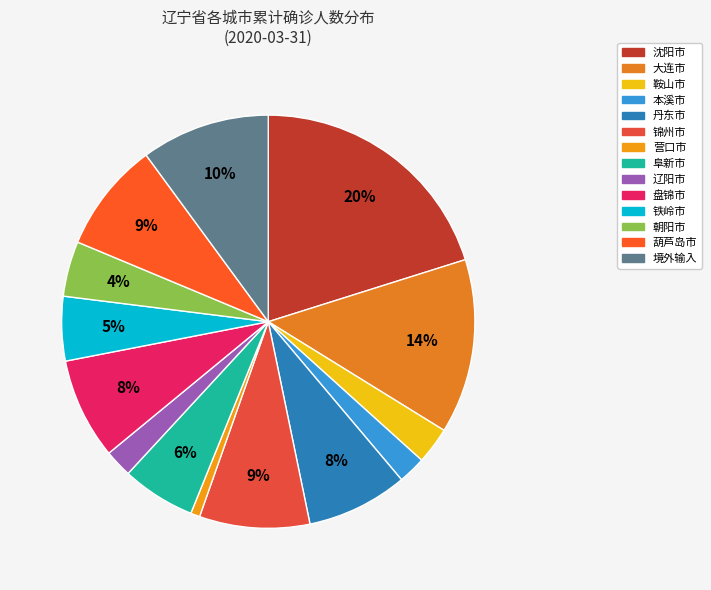

Between 鞍山市 and 大连市, which is larger?

大连市